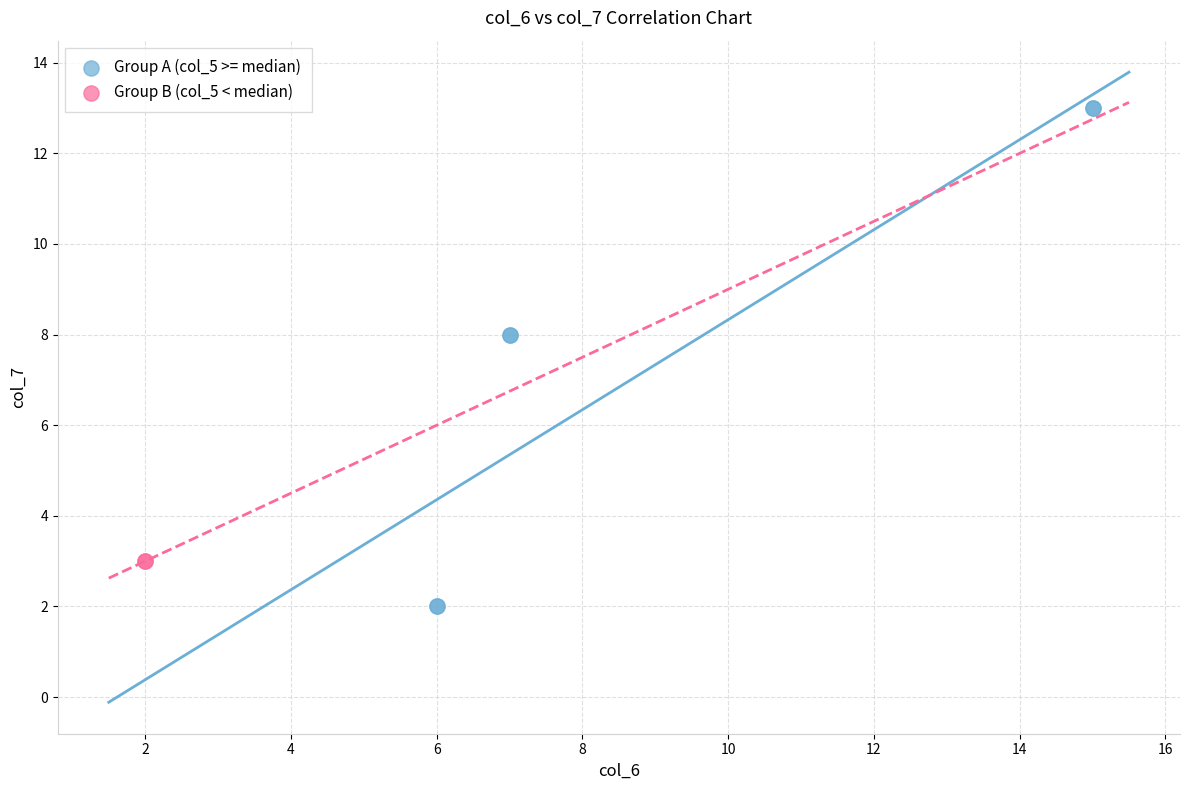

Which series contains the lowest Y value?

Group A (col_5 >= median)